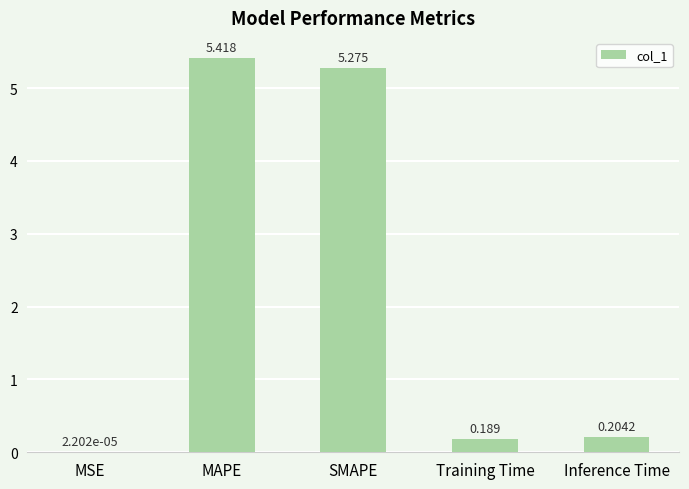

Which category has the highest value across all series?

MAPE